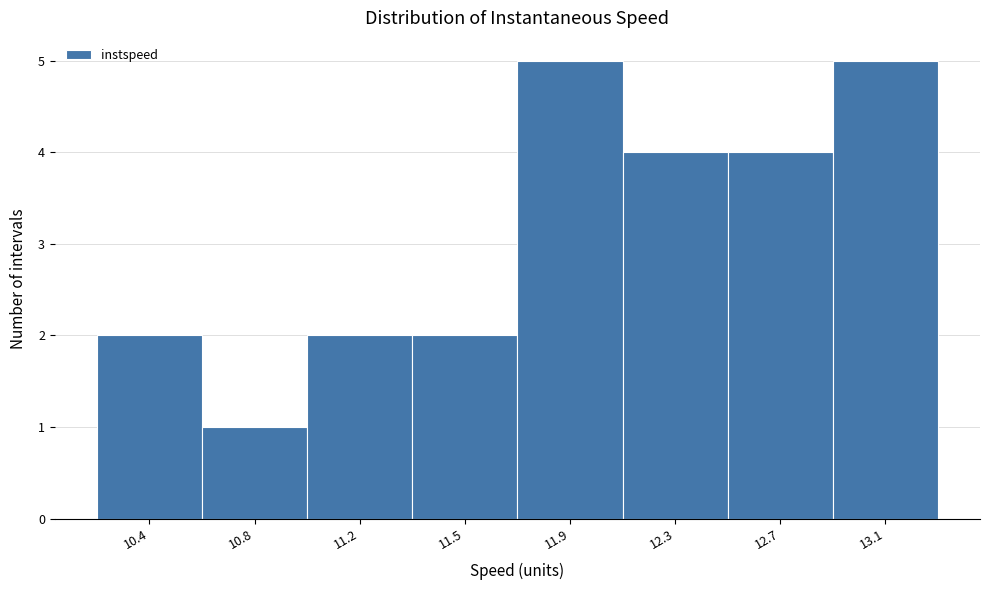

Reading left to right, list all the values displayed in this chart.

2	1	2	2	5	4	4	5